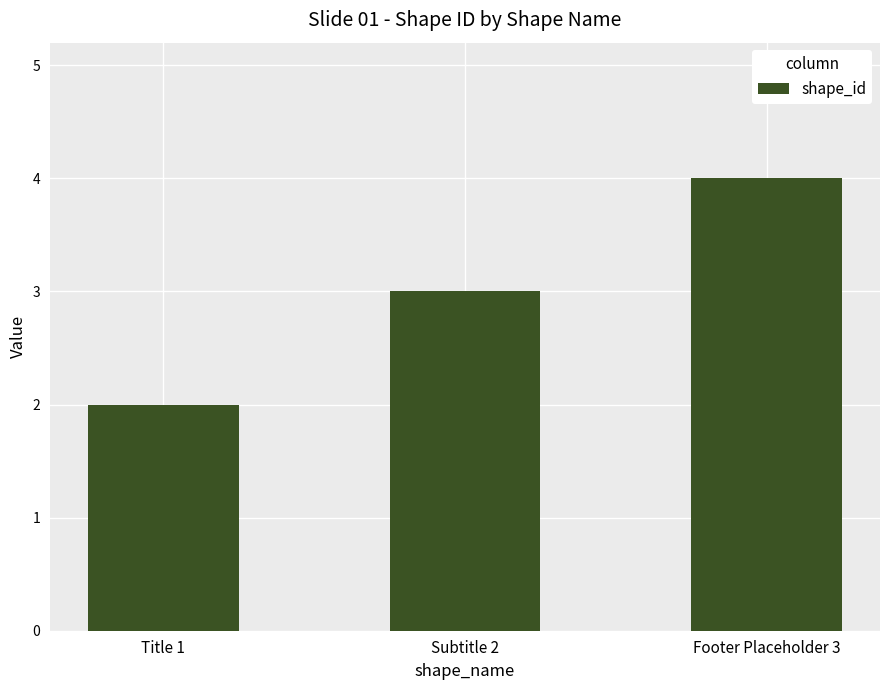

What is the value of the 2nd bar from the left?

3